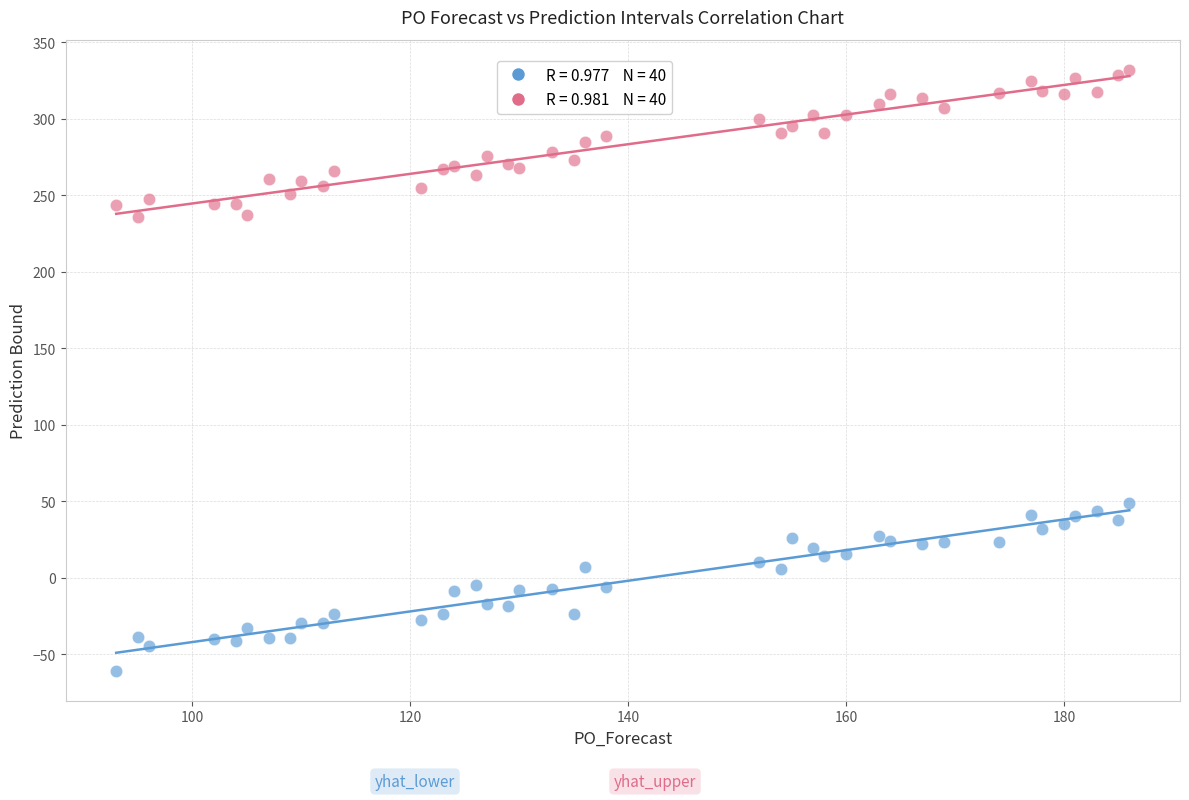

Across all series, what Y value is closest to 135?

48.7